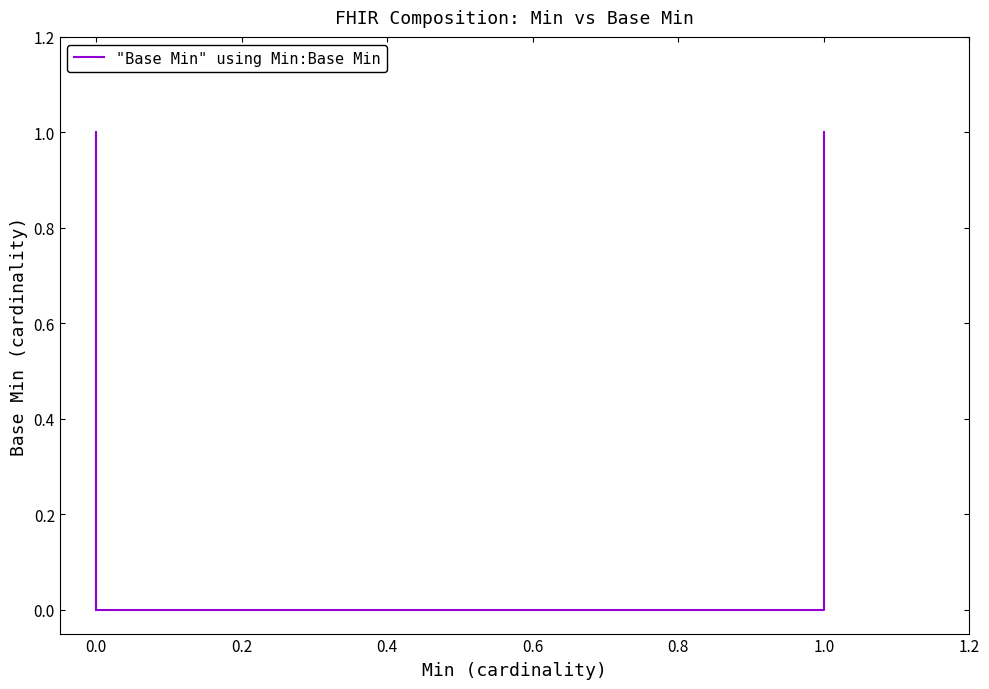

Which has a higher value, 0.2 or 0.6?

0.2